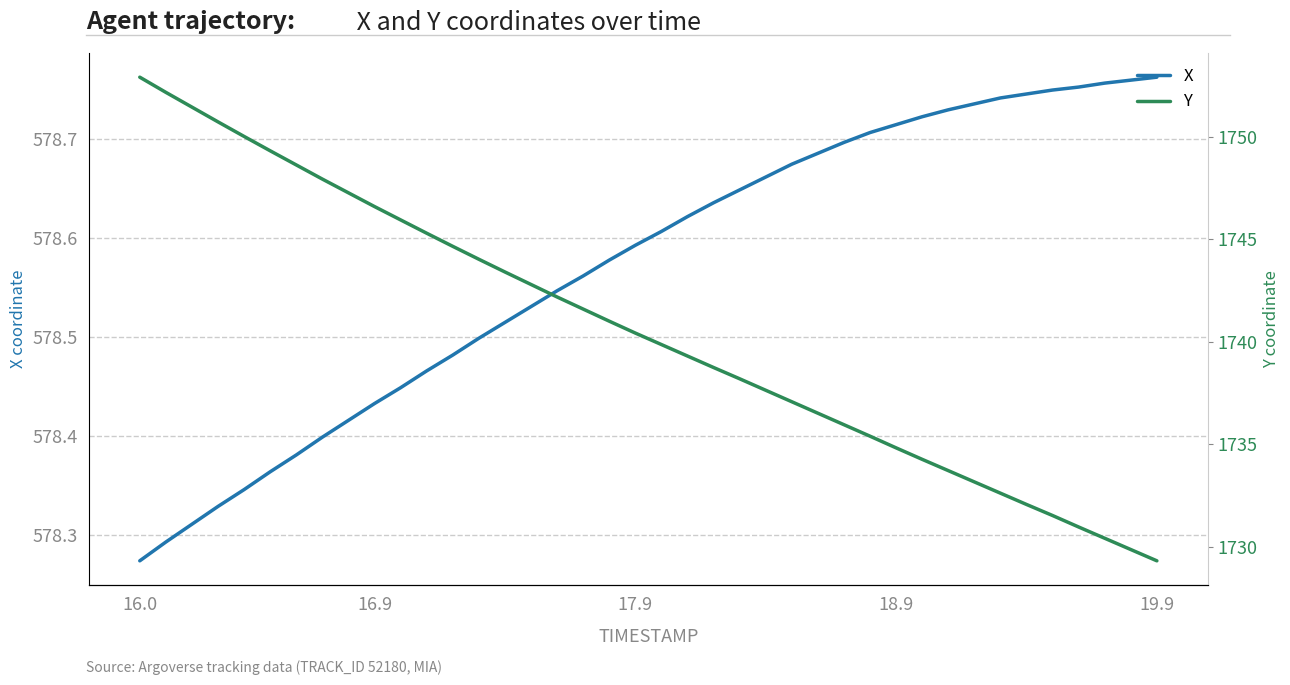

At 19.9, list the series in order from smallest to largest.

X, Y